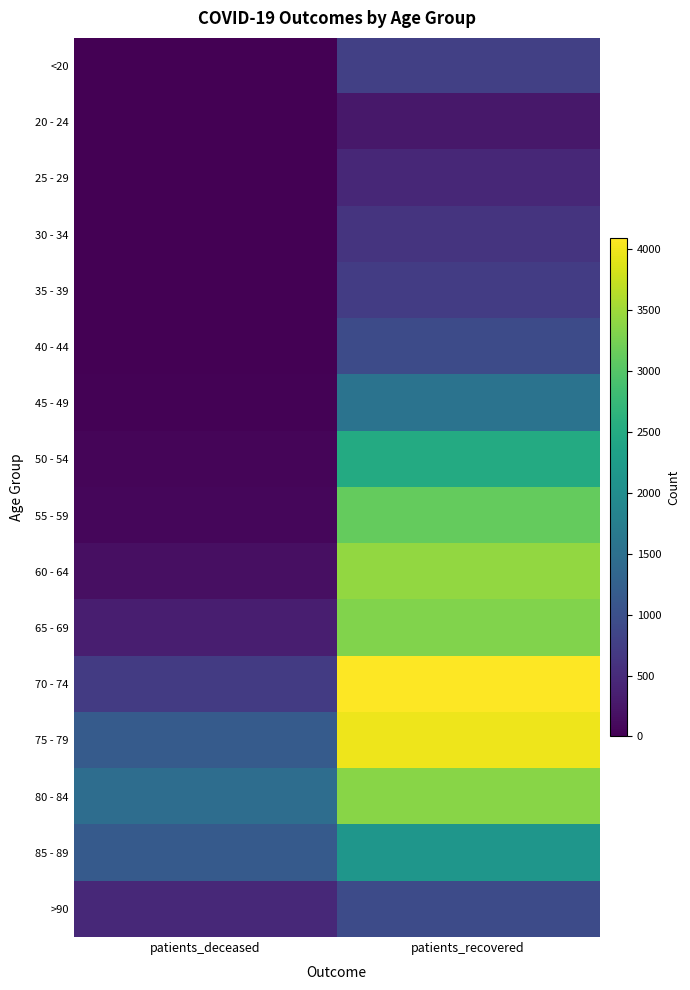

What is the difference between the highest and lowest values at patients_recovered?

3830